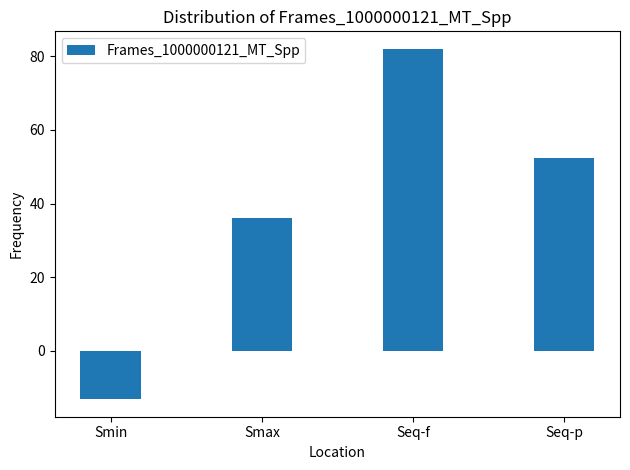

What is the minimum value shown in the chart?

-13.2